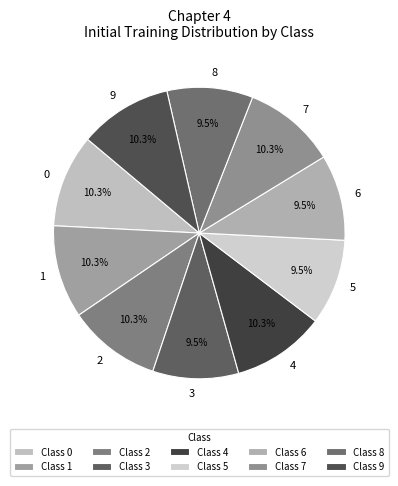

How many slices are in this pie chart?

10